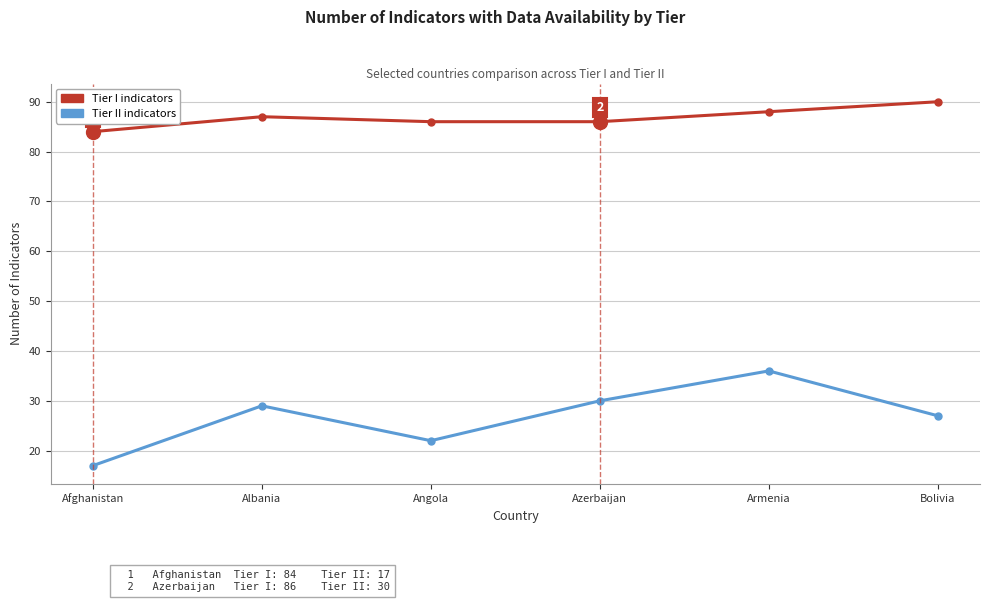

How many lines are shown in the chart?

2